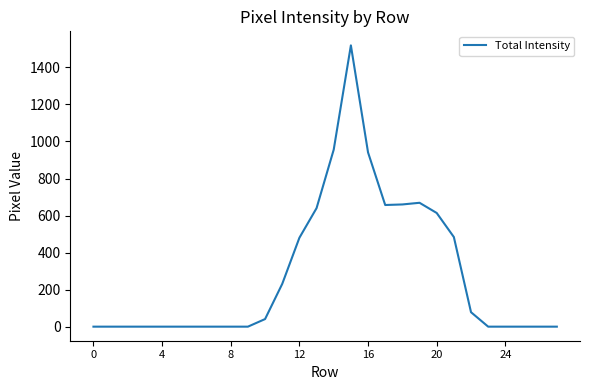

What is the maximum value shown in the chart?

1519